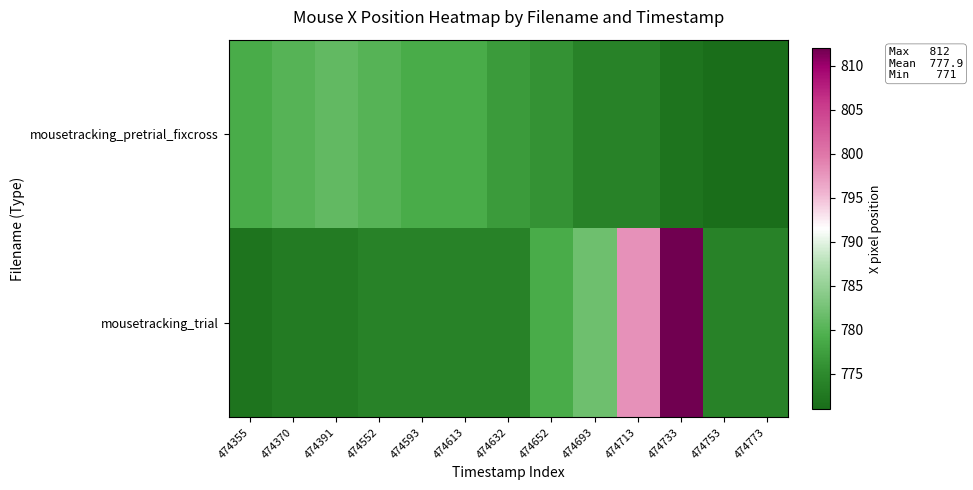

How many series are shown in this chart?

2